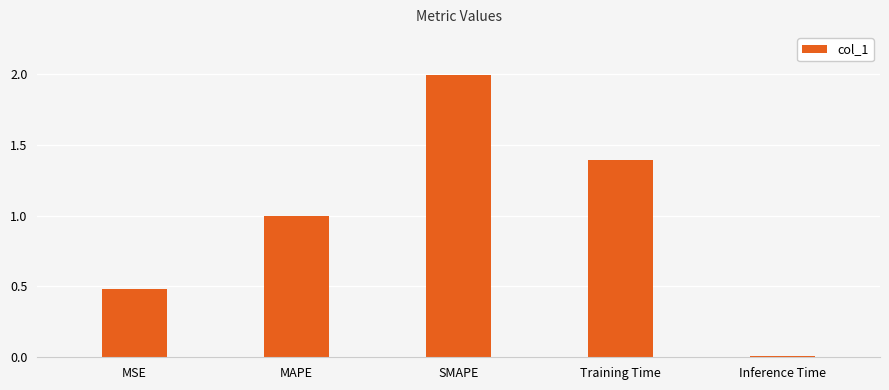

What is the change in value from MSE to SMAPE?

+1.5